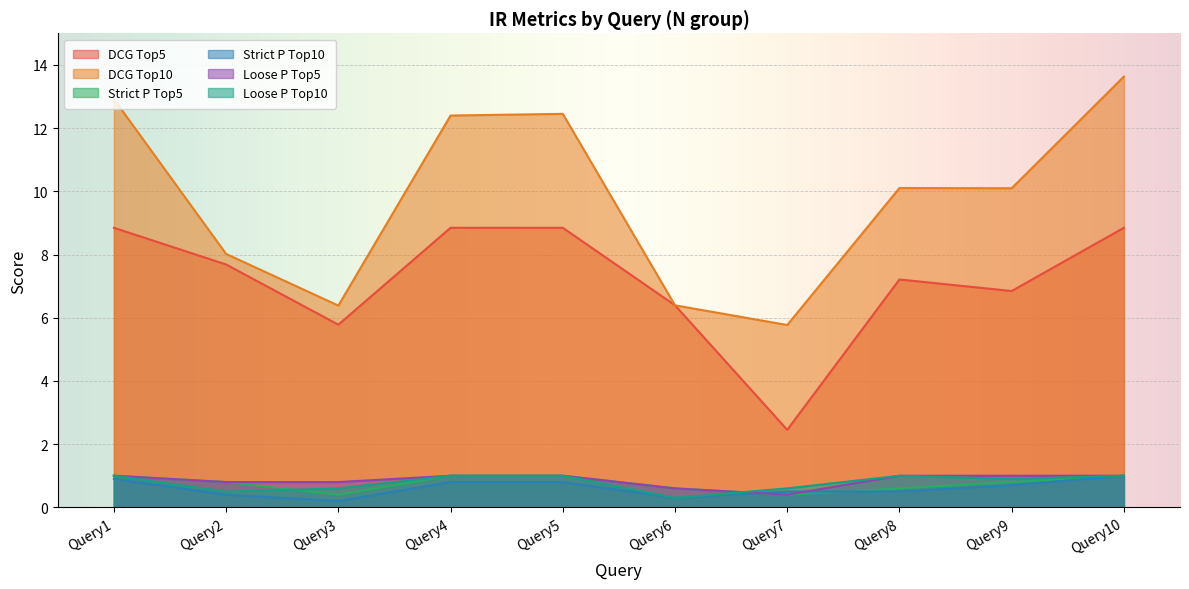

Which category has the highest value in the Loose P Top5 series?

Query1